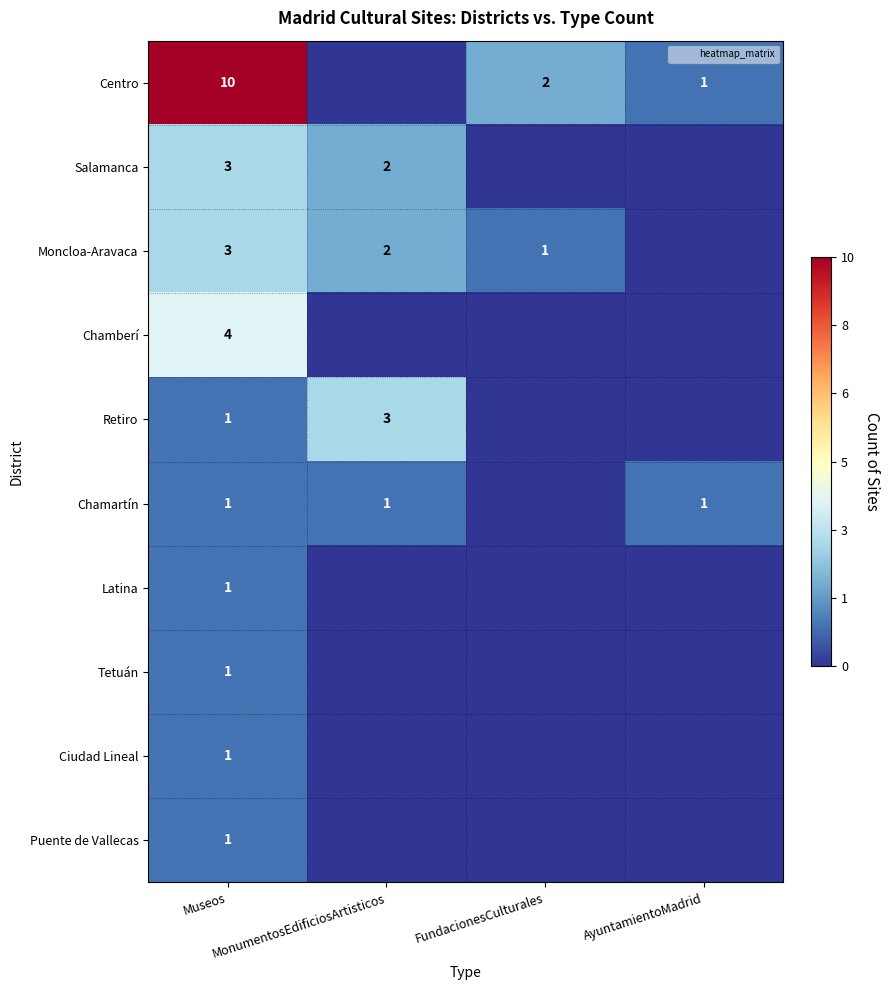

What is the maximum value shown in the chart?

10